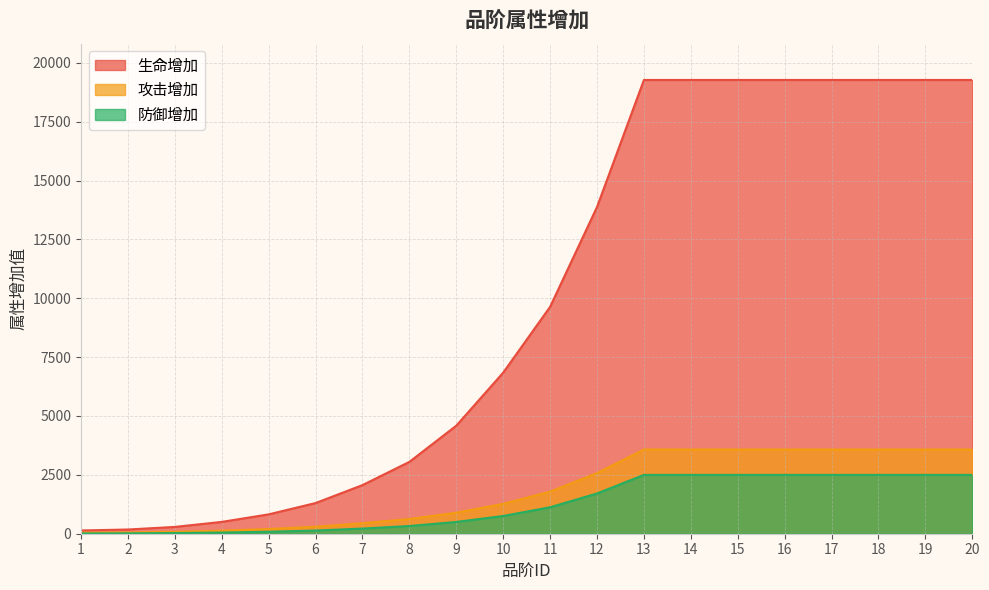

What is the sum of the 攻击增加 values at 2 and 8?

680